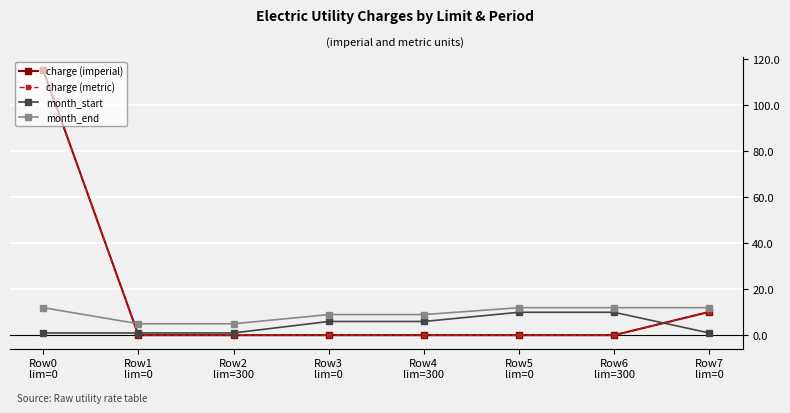

Reading right to left, what are all the values shown in this chart?

charge (imperial): 10.2	0.0	0.0	0.1	0.1	0.0	0.0	115.3
charge (metric): 10.2	0.0	0.0	0.1	0.1	0.0	0.0	115.3
month_start: 1.0	10.0	10.0	6.0	6.0	1.0	1.0	1.0
month_end: 12.0	12.0	12.0	9.0	9.0	5.0	5.0	12.0